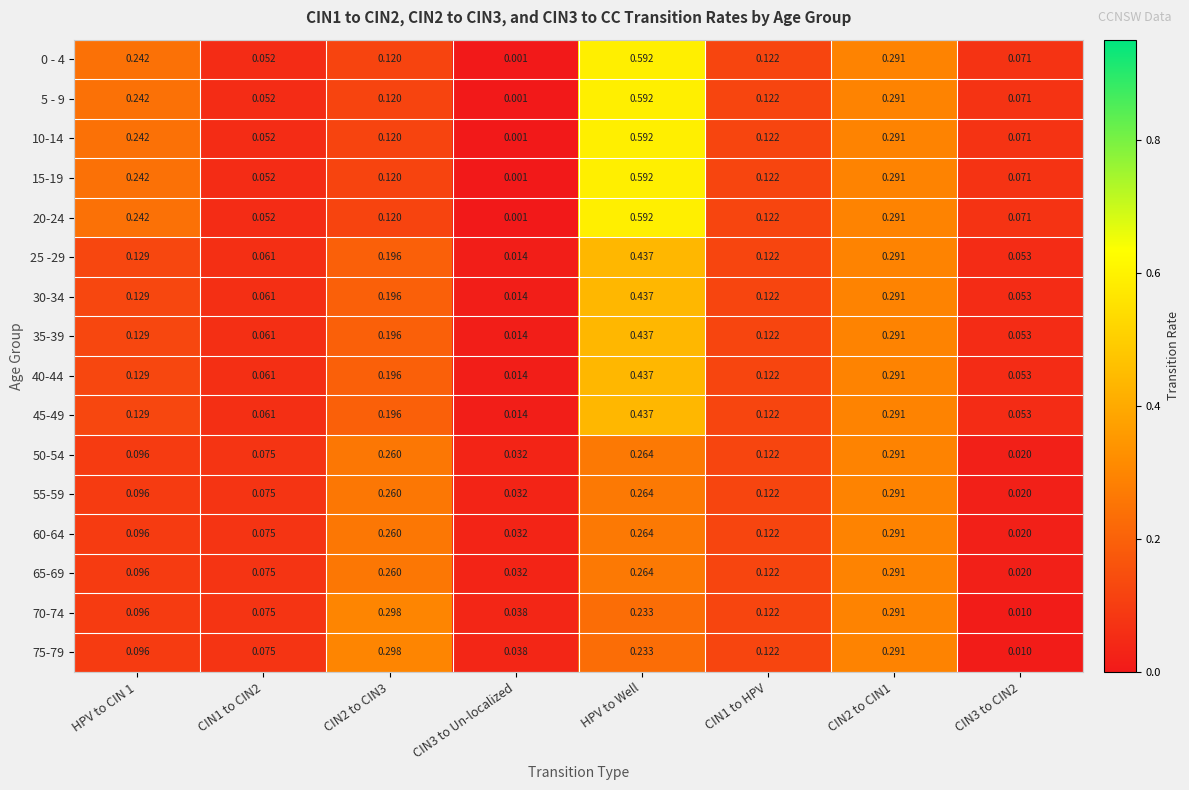

How many data points does each series have?

8